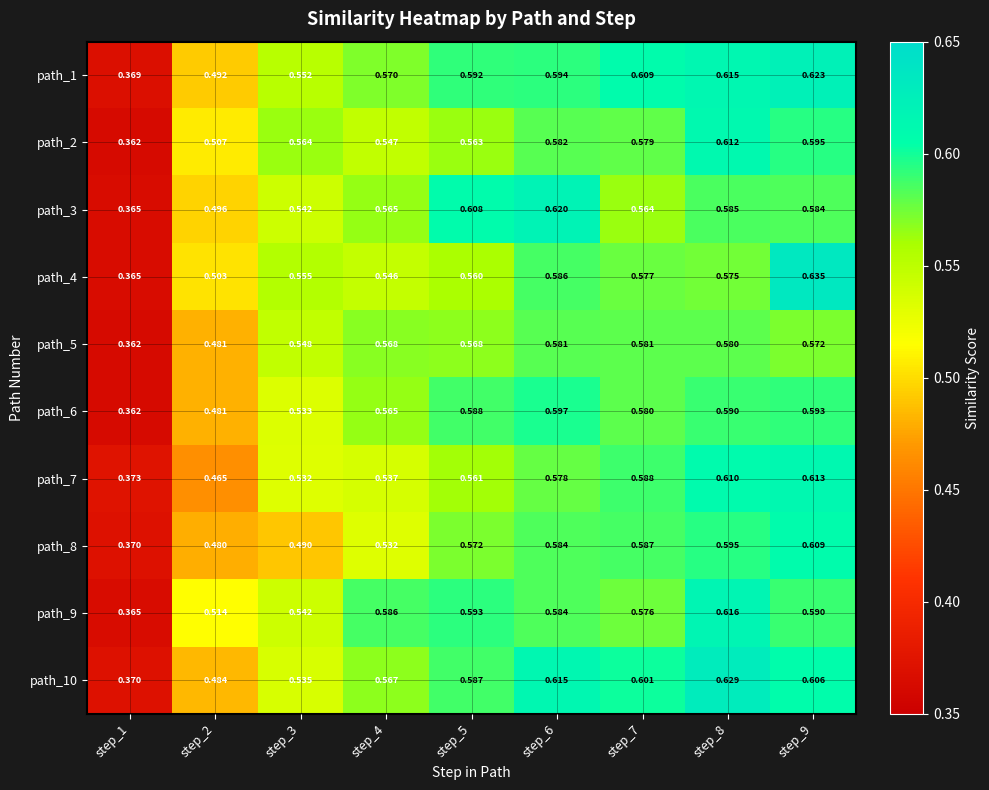

Count the number of categories in the chart.

9